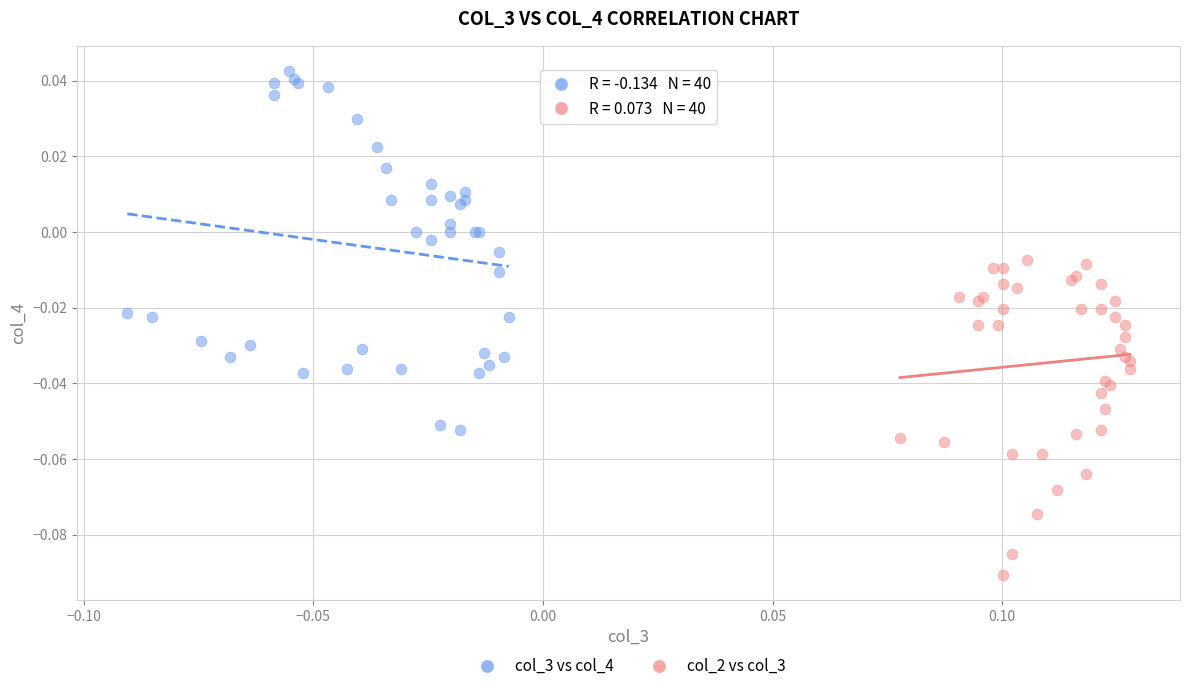

Which series contains the highest Y value?

col_3 vs col_4